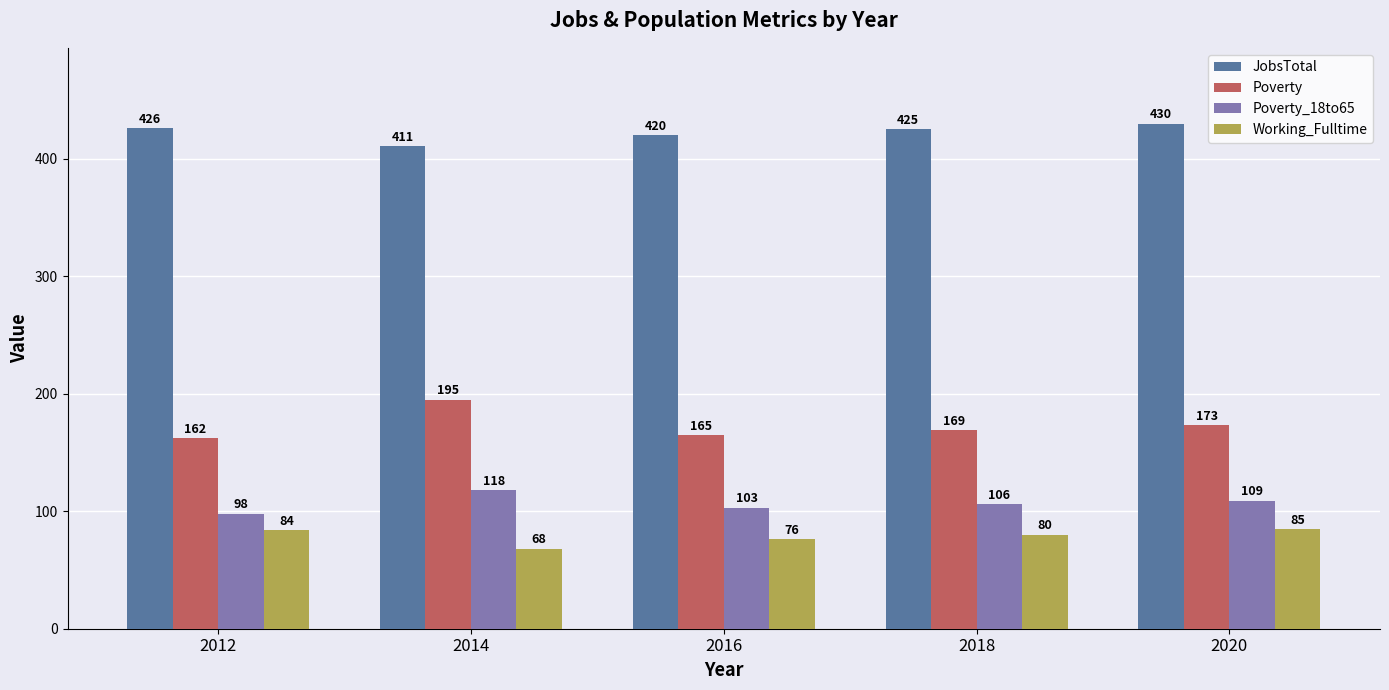

Reading right to left, list all the values displayed in this chart.

JobsTotal: 430	425	420	411	426
Poverty: 173	169	165	195	162
Poverty_18to65: 109	106	103	118	98
Working_Fulltime: 85	80	76	68	84